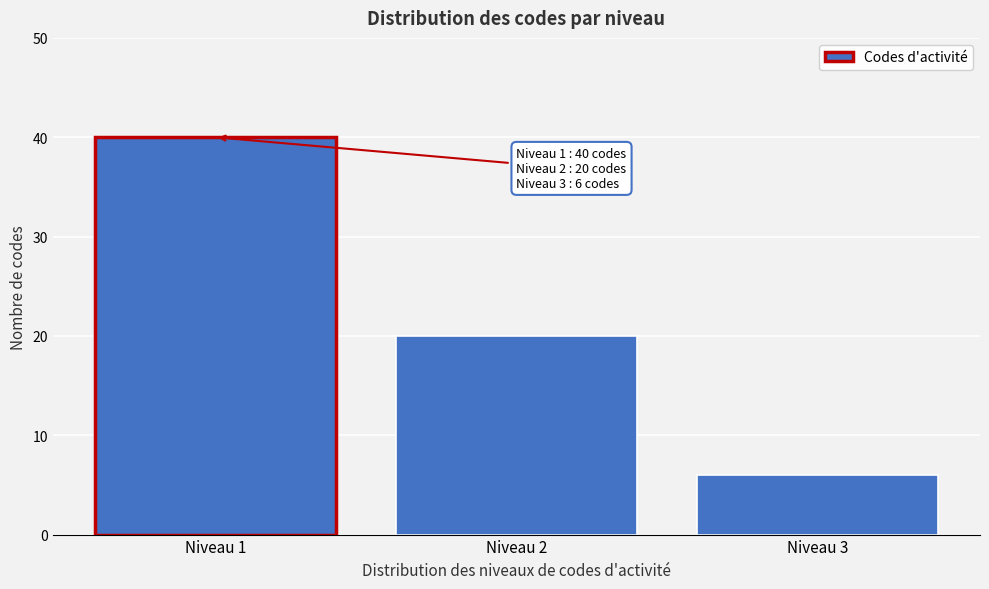

Reading left to right, extract all data points from this chart.

Niveau 1=40	Niveau 2=20	Niveau 3=6